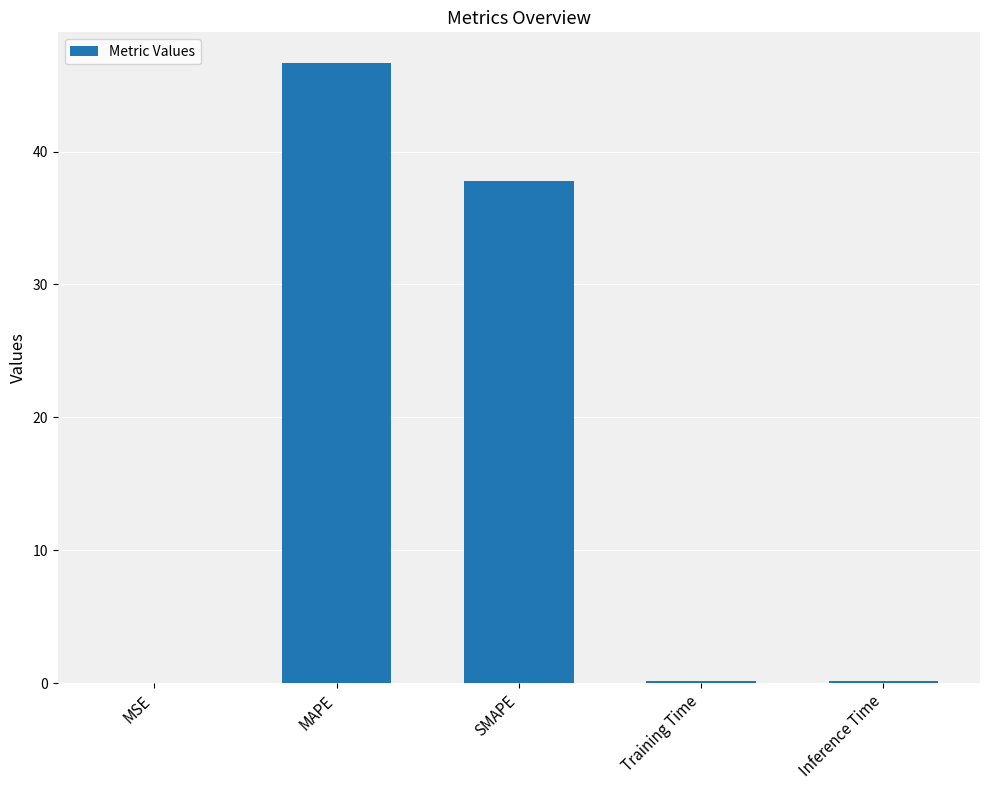

What is the greatest value displayed?

46.6